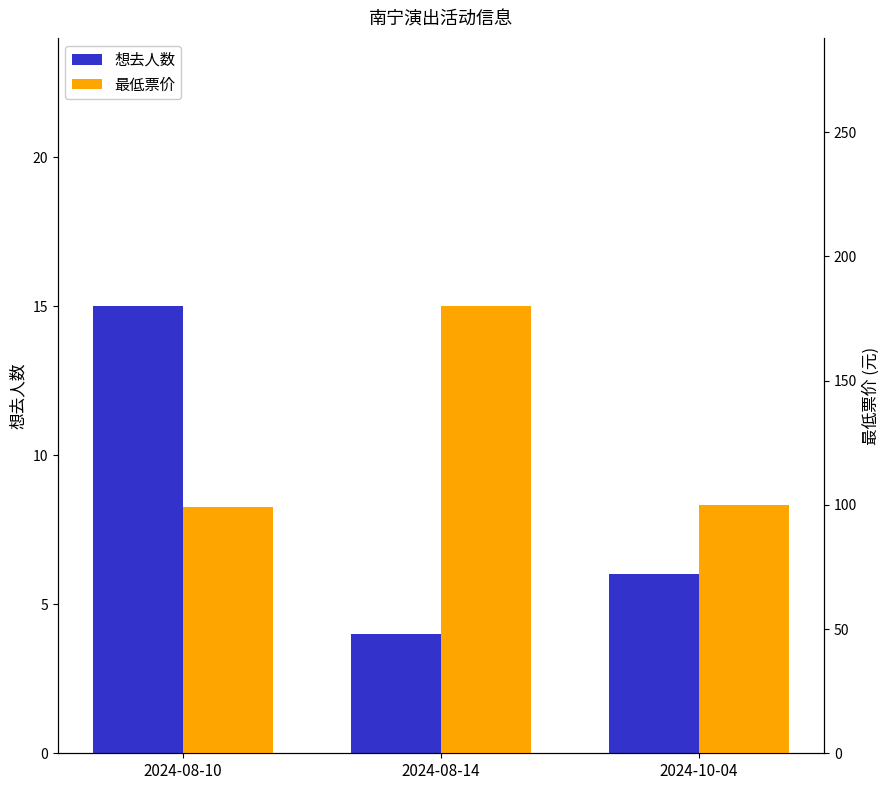

What is the sum of the 最低票价 values at 2024-08-14 and 2024-10-04?

280